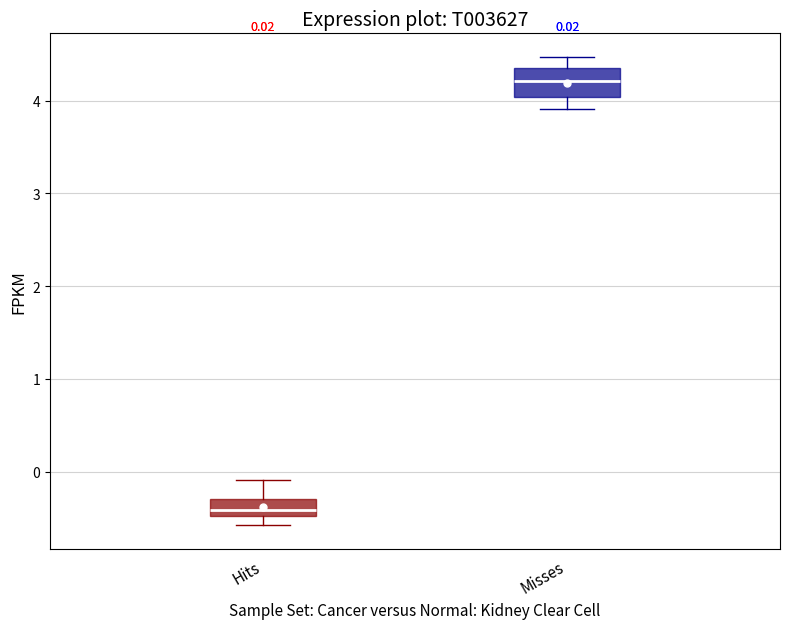

Which box's median line is the lowest?

Hits